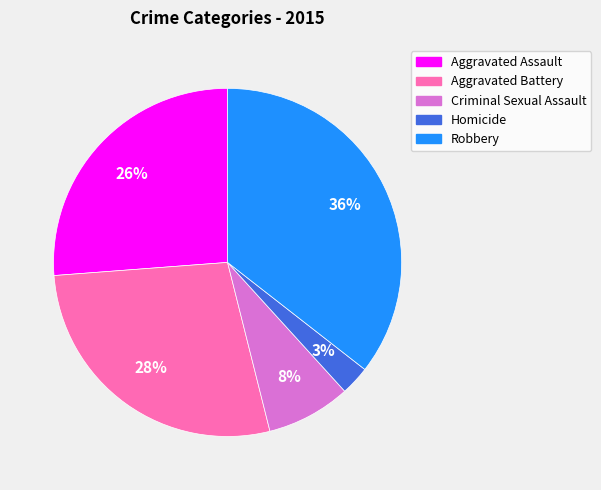

Does any single category account for the majority?

No